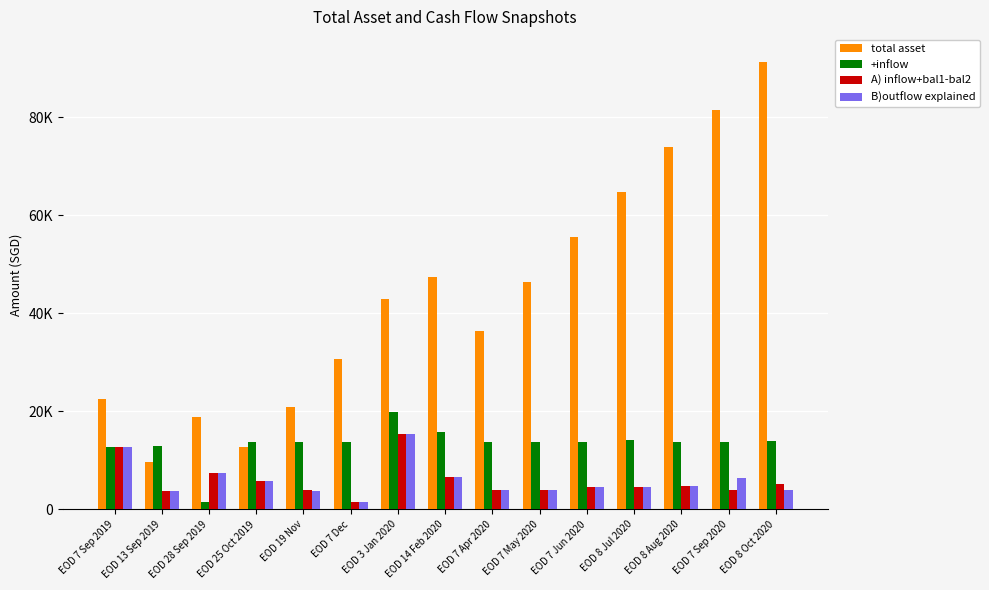

What is the difference between the second highest and minimum values in the A) inflow+bal1-bal2 series?

11221.3